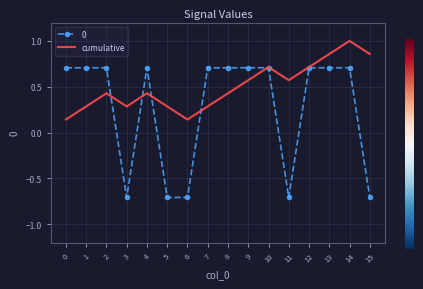

What is the total value across all series at 13?

1.6